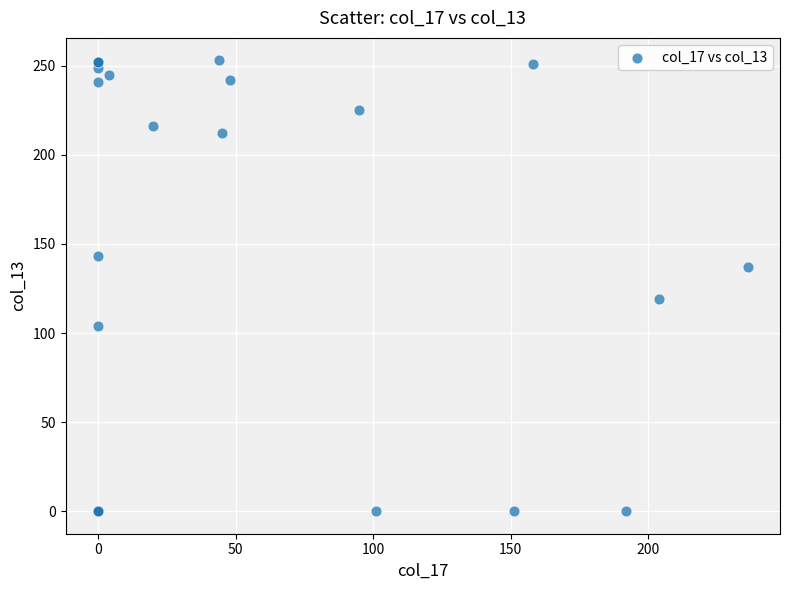

What Y value in the scatter plot is closest to 126?

119